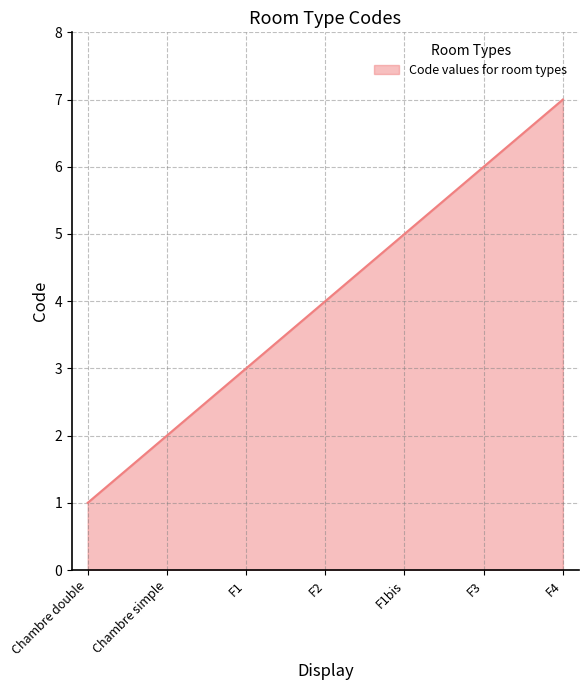

Which category has the highest value across all series?

F4